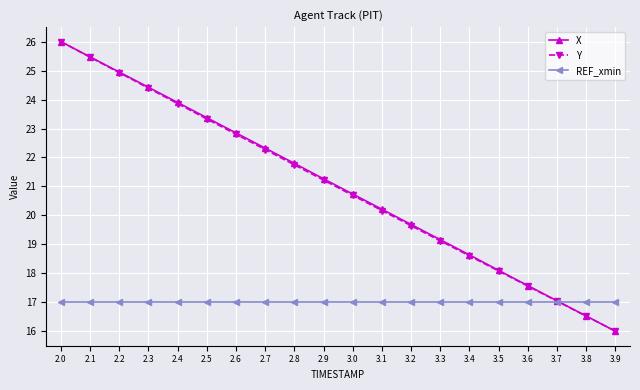

The Y series shows 29.1 at 3.6. True or false?

False